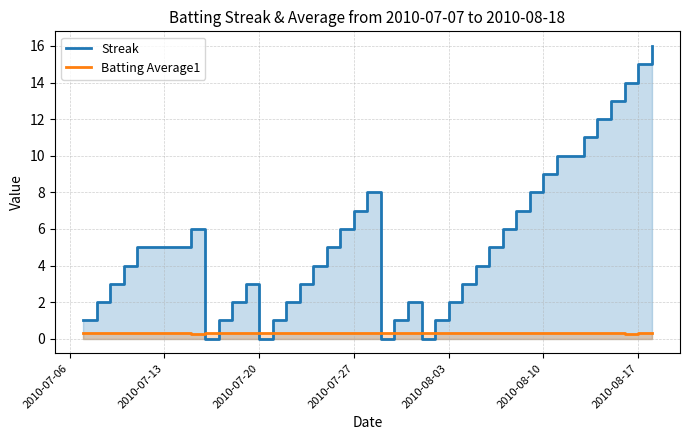

At how many categories does at least one series exceed 6?

13